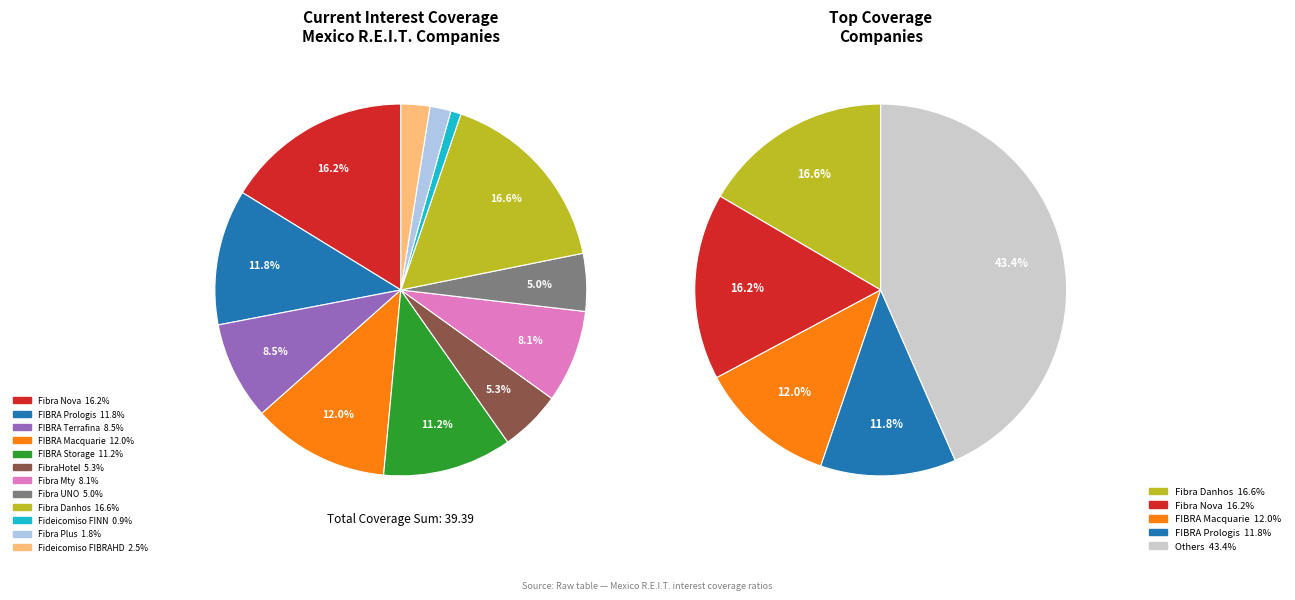

What is the total percentage of Fideicomiso FIBRAHD and Fibra UNO?

7.5%